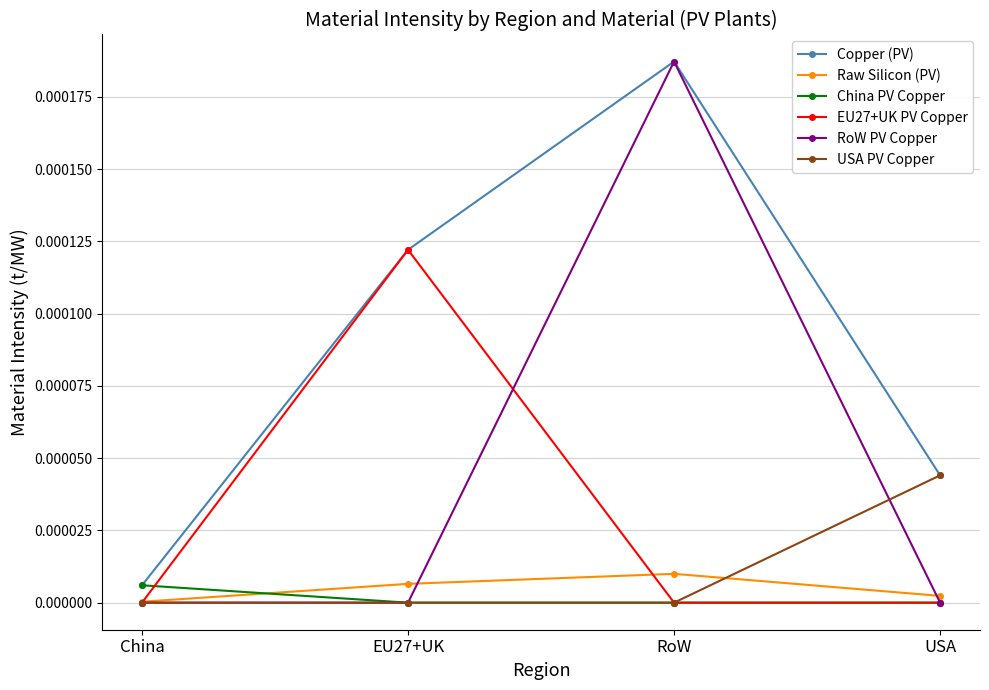

At which category is the sum across all series the highest?

RoW